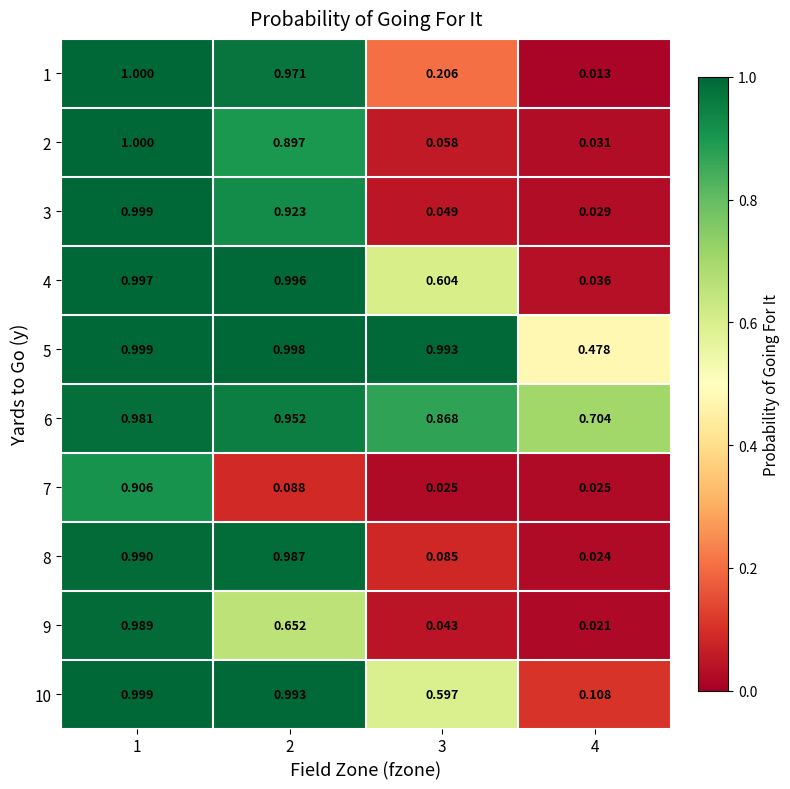

Is the value of 10 at 2 greater than the value of 6 at 2?

Yes